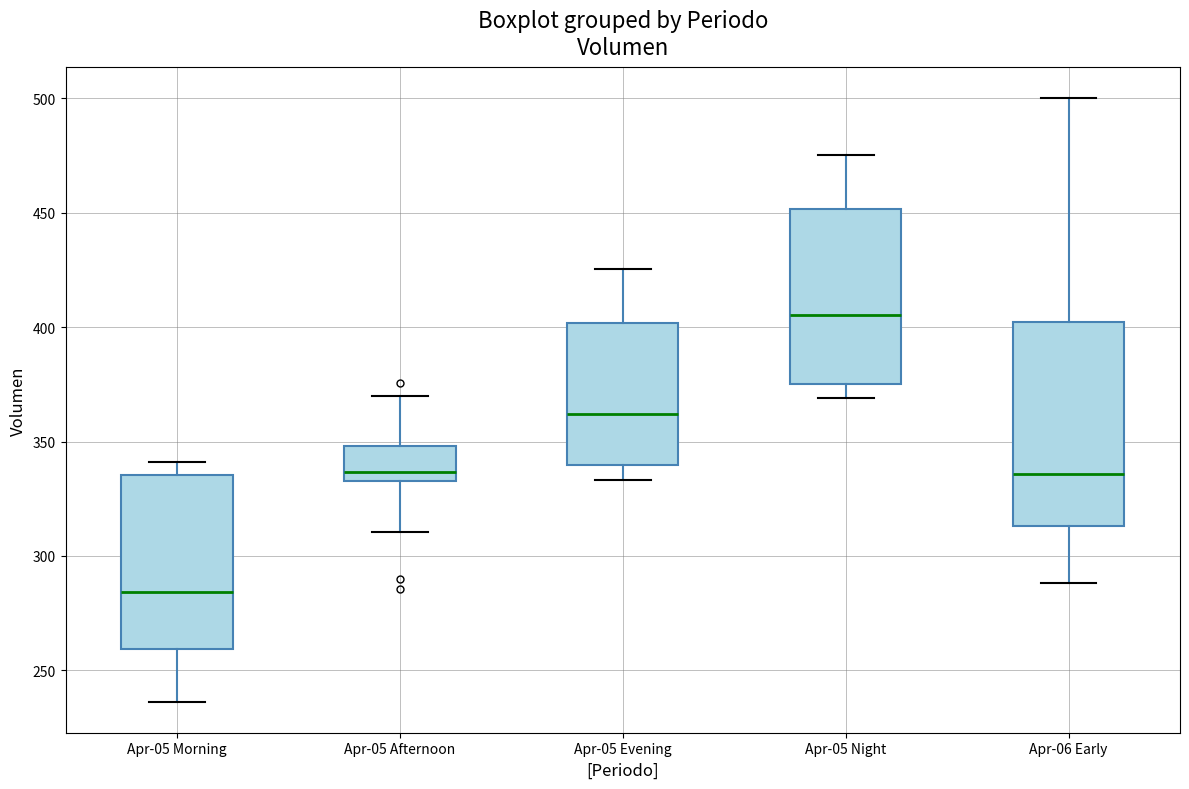

Which box's median line is the highest?

Apr-05 Night